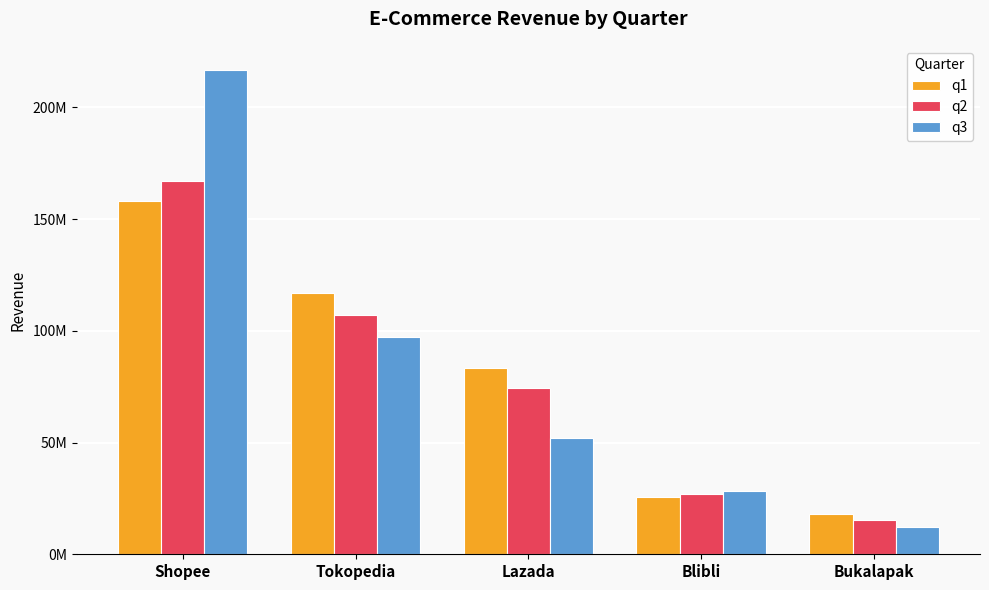

What is the label of the 4th bar from the right?

Tokopedia